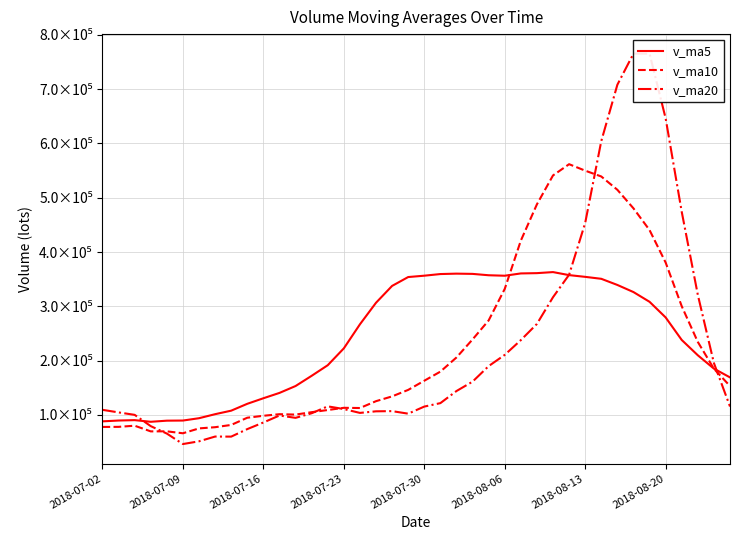

Reading left to right, transcribe all the data shown in this chart.

v_ma5: 88235.5	89760.3	90470.6	87449.1	89489.4	89732.5	94027.5	101434.4	107928.5	120552.7	130777.8	140610.5	153287.3	172106.1	191617.1	222642.7	266920.7	306643.7	337677.5	353997.9	356483.8	359507.2	360266.1	359812.8	357296.7	356421.7	360648.7	361186.4	363124.4	357548.5	354356.1	350750.6	339436.3	326342.1	308405.9	279623.2	238110.6	209921.2	185325.8	169201.3
v_ma10: 77962.1	78104.1	80226.2	69785.0	69850.3	66290.0	75259.2	77471.9	81639.1	94918.8	98508.9	101416.6	100714.9	105113.2	109128.5	113174.9	112795.8	125396.9	134217.9	146186.6	163046.8	179804.4	205859.7	239099.0	274105.7	332110.5	421045.6	487890.4	541137.1	561809.3	549920.9	539209.9	514672.4	480526.7	440487.7	380733.0	300251.9	234482.5	185111.6	153287.6
v_ma20: 109464.6	104725.2	100208.6	79439.2	65732.6	46459.6	51483.0	60243.8	60130.9	73968.0	86120.4	99035.4	94700.0	103147.4	115869.6	110897.4	103797.7	106729.8	107079.1	102387.4	115452.5	121793.8	144064.0	161356.7	189985.8	210641.1	237815.0	267655.5	316841.4	358225.5	453579.9	604276.2	708125.3	765432.8	765393.0	646261.9	474143.6	321219.5	195620.5	115582.4